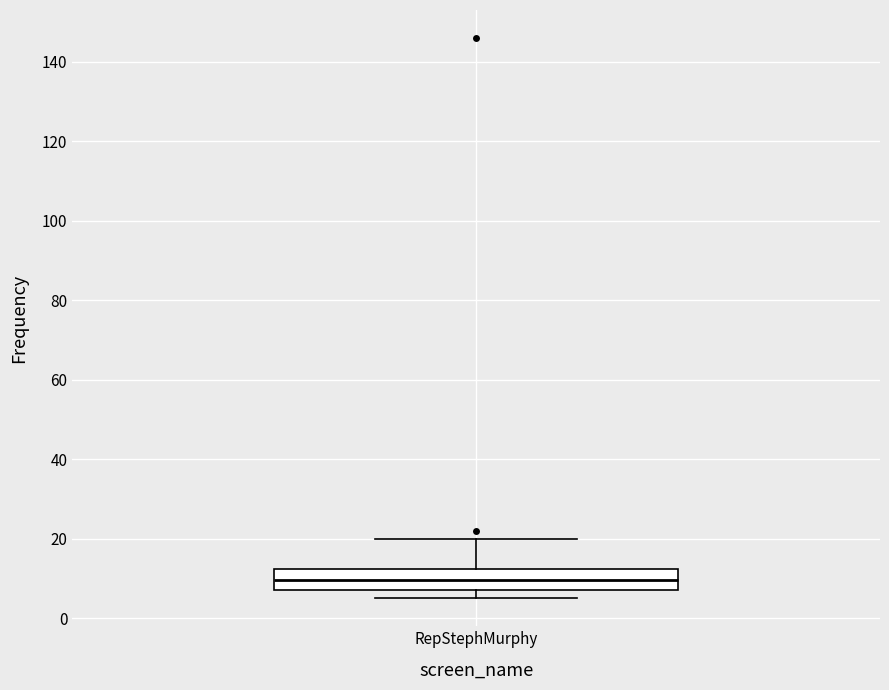

Read this box plot against the y-axis: the position of the median line, the range covered by the box, and the ends of both whiskers. The values are not printed on the chart, so give them approximately, as read against the axis.

median 10, box 8 to 12, whiskers 6 to 20